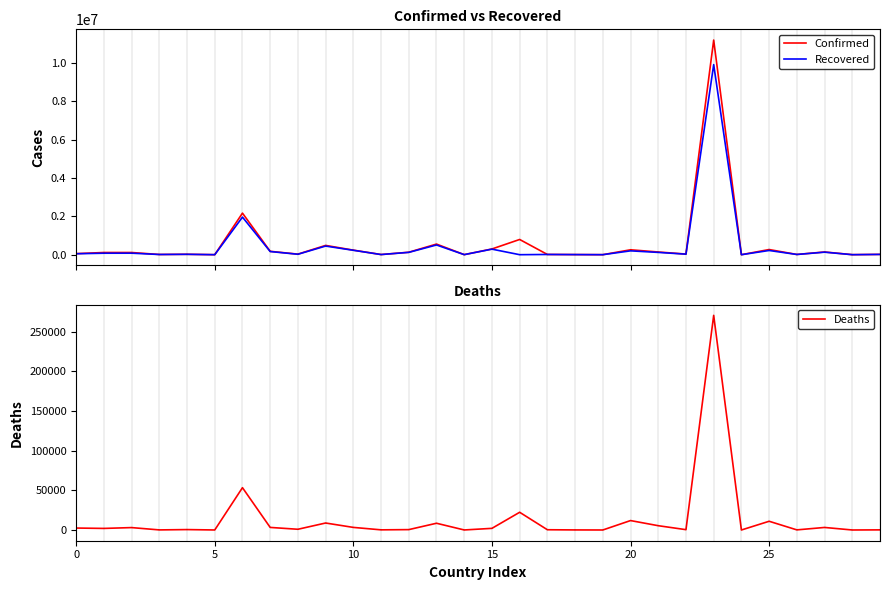

Which series has the widest spread of values?

Confirmed